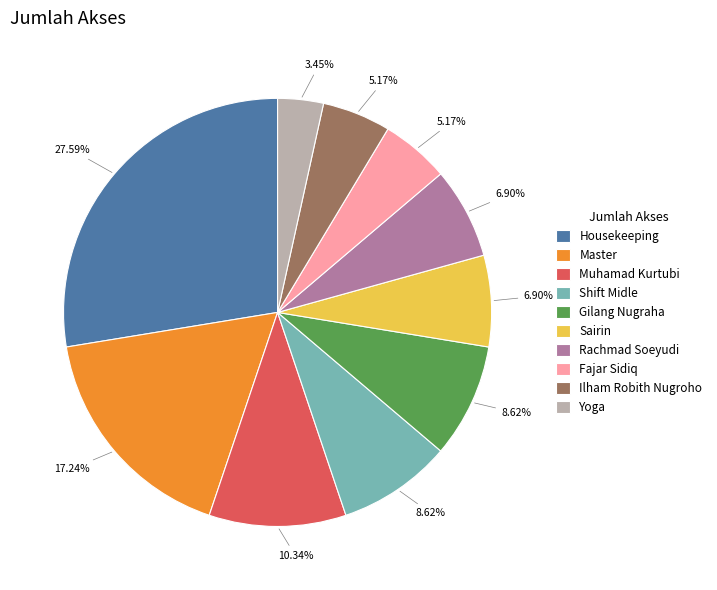

What percentage is the Fajar Sidiq slice, to the nearest percent?

5%